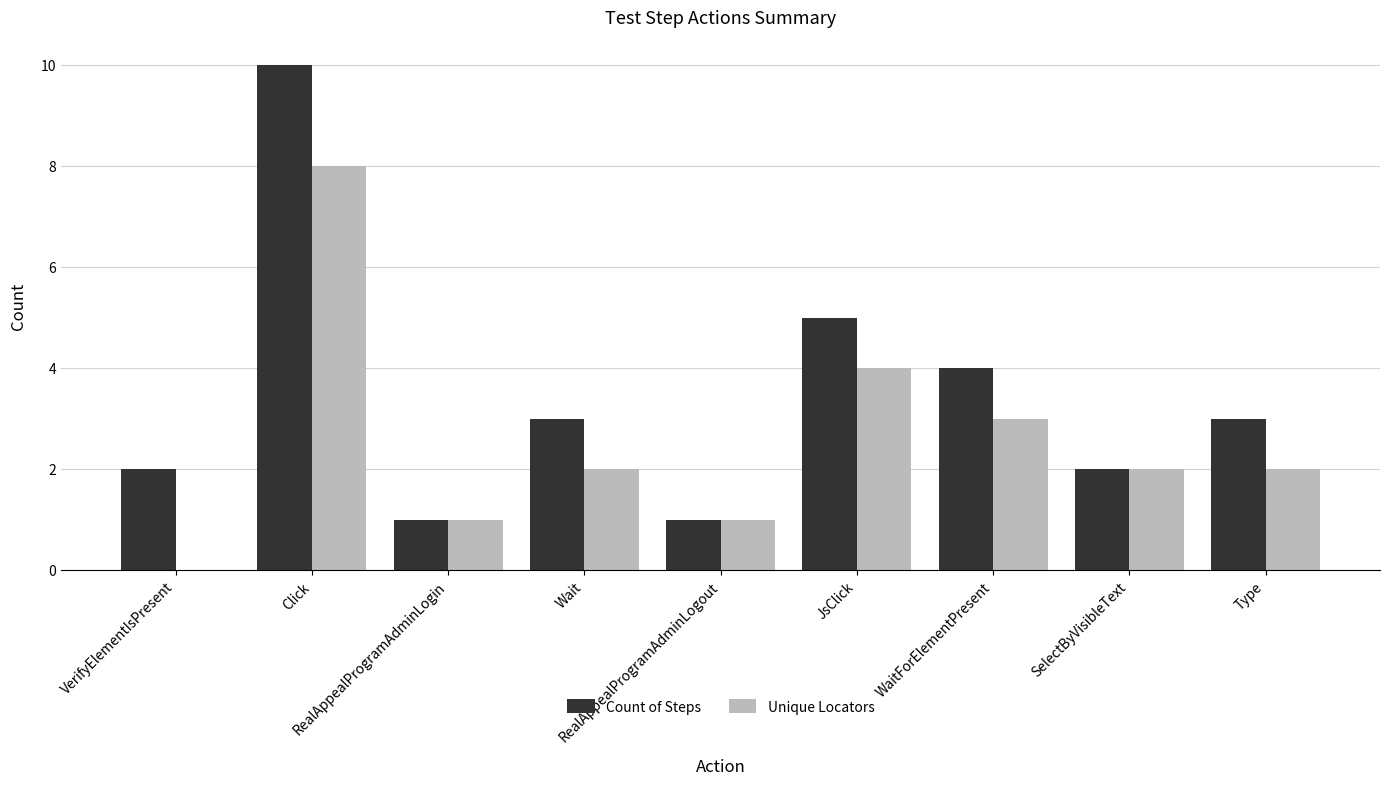

What is the highest value of the Count of Steps series?

10